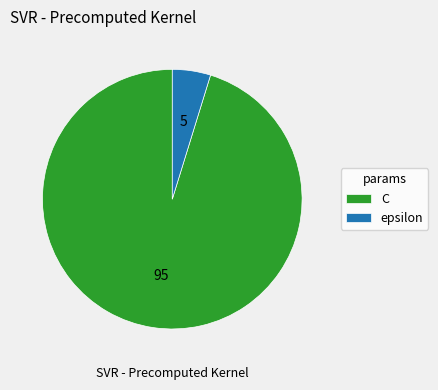

What is the ratio of the value at C to the value at epsilon?

20.0